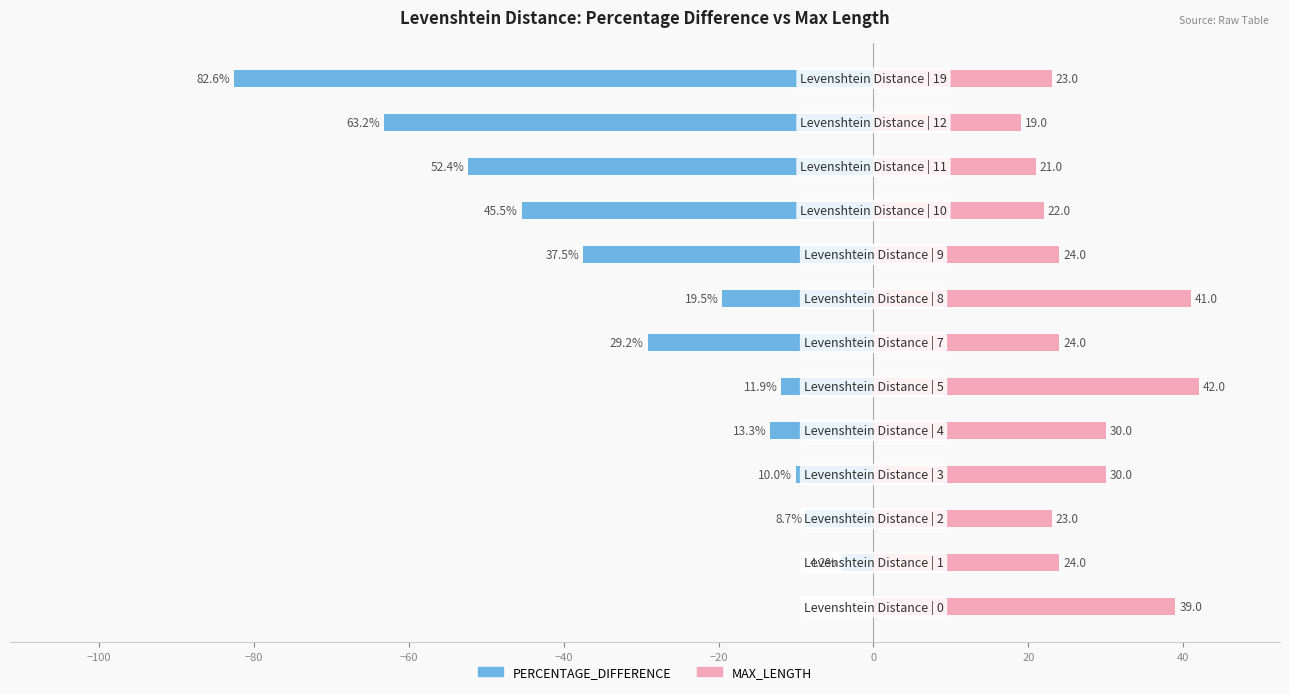

What is the difference between the MAX_LENGTH values at −40 and −20?

12.0